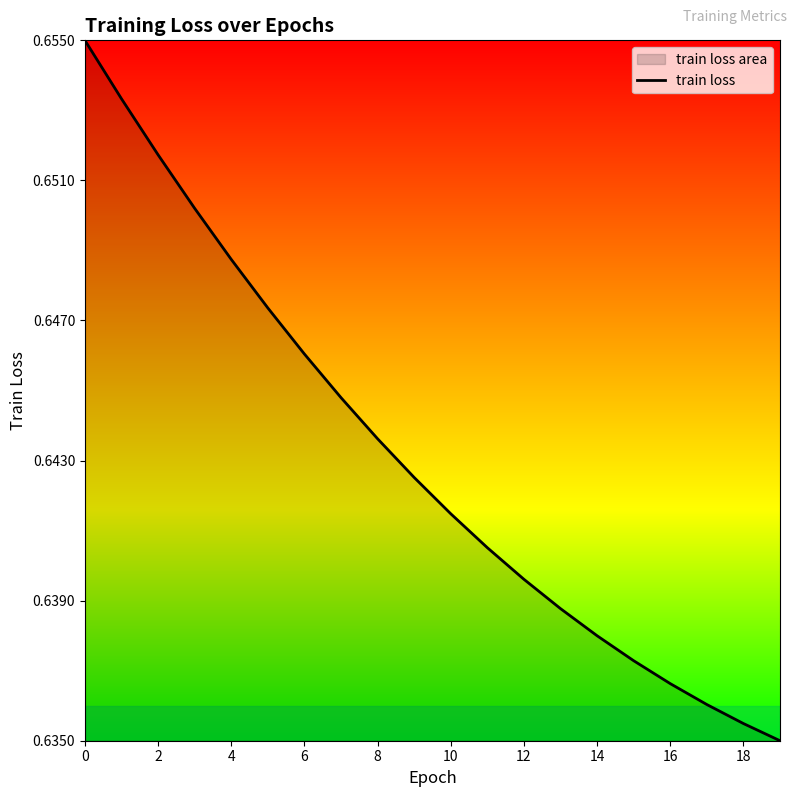

Count the number of categories in the chart.

20